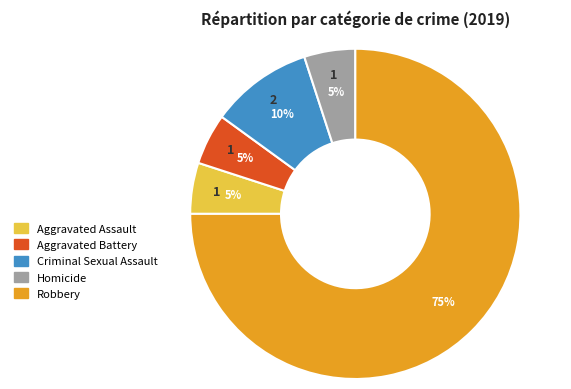

Do Criminal Sexual Assault and Aggravated Assault together represent more than half of the pie?

No